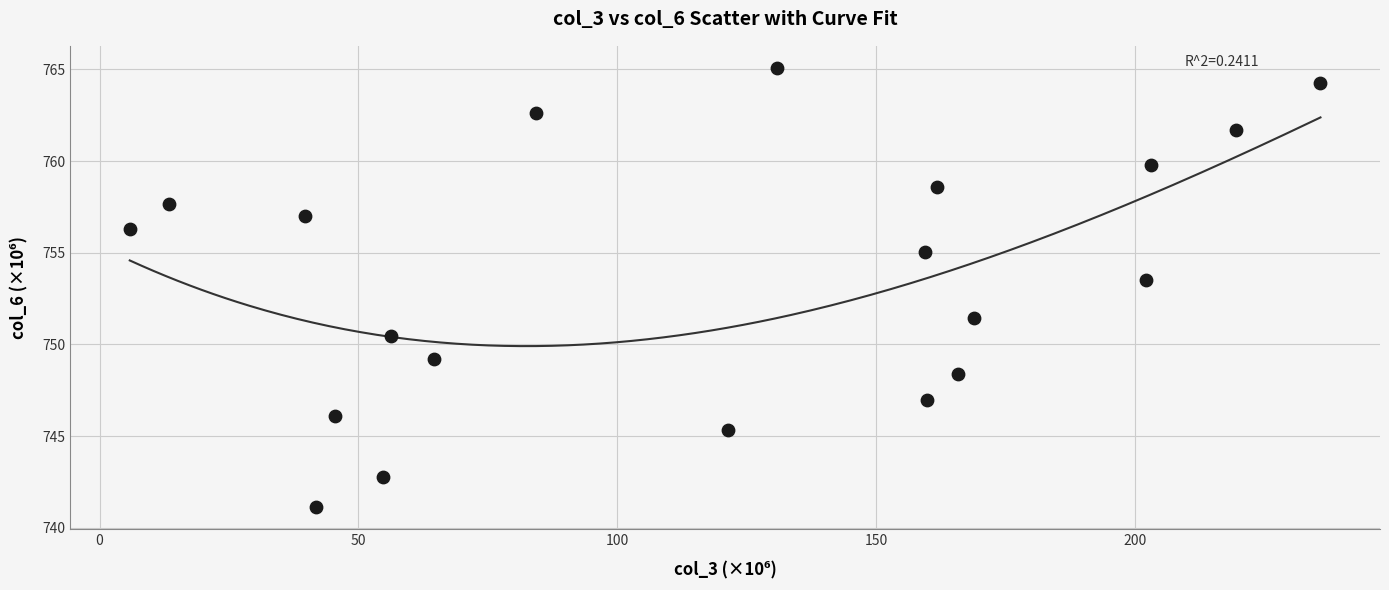

What Y value in the scatter plot is closest to 753?

753.5